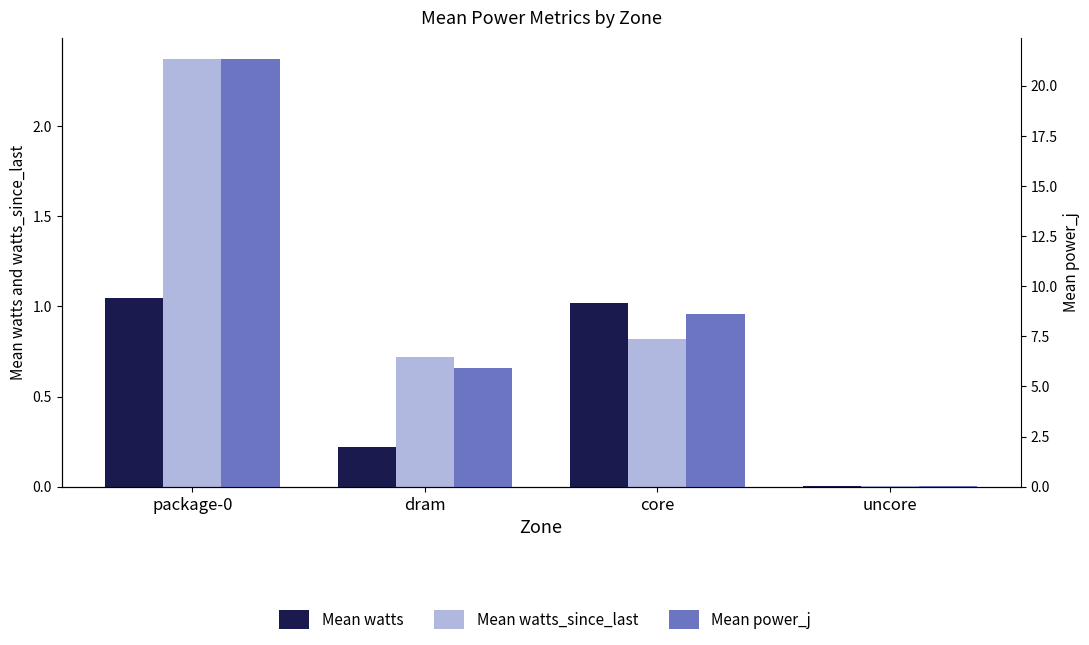

Is it true that Mean watts equals 1.4 at core?

False